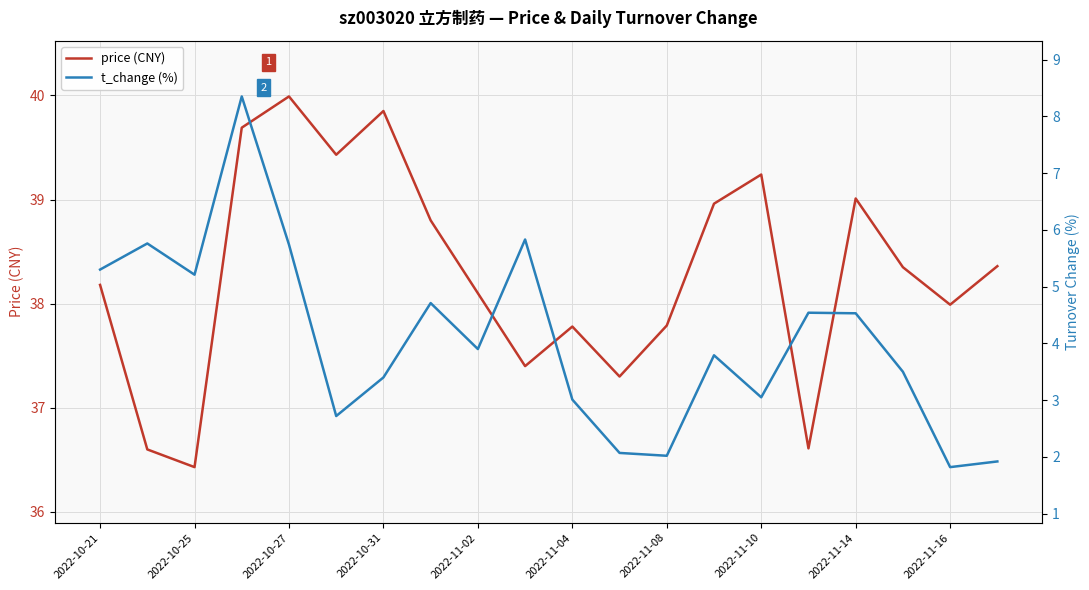

Rank the series by their maximum value, from highest to lowest.

price (CNY), t_change (%)